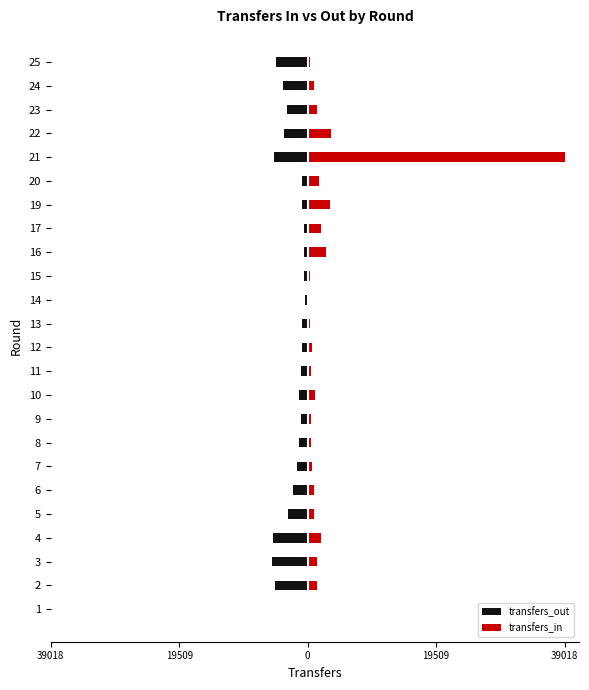

Which series has the largest total across all categories?

transfers_in